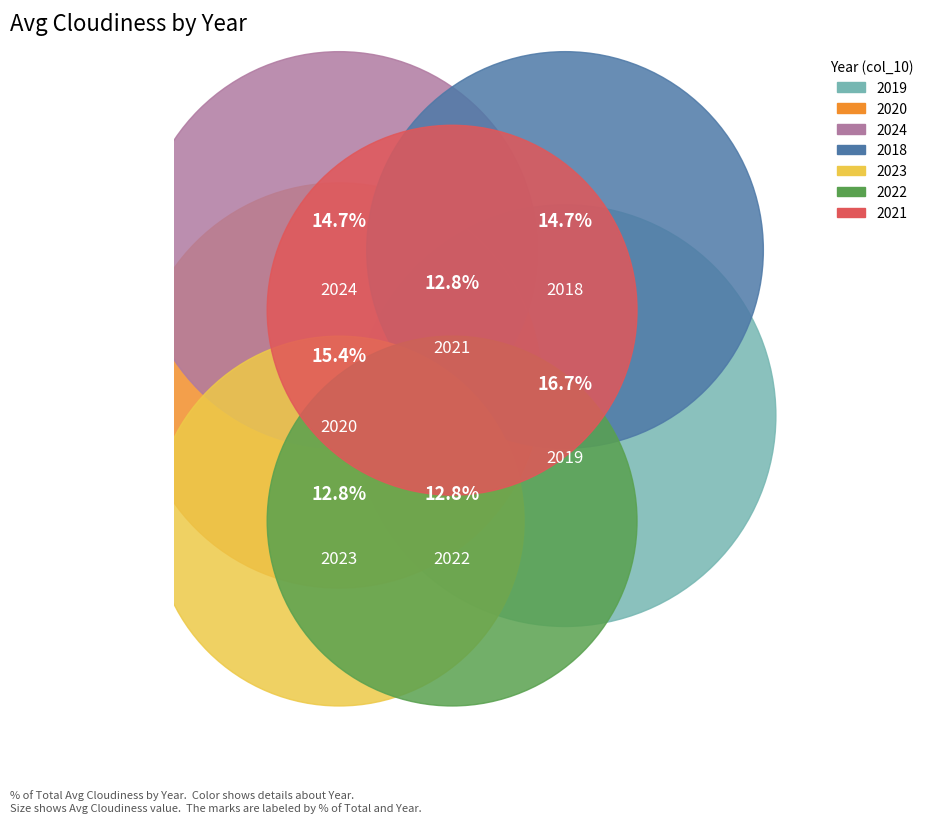

Is it true that 2019 is 11% of the pie?

False